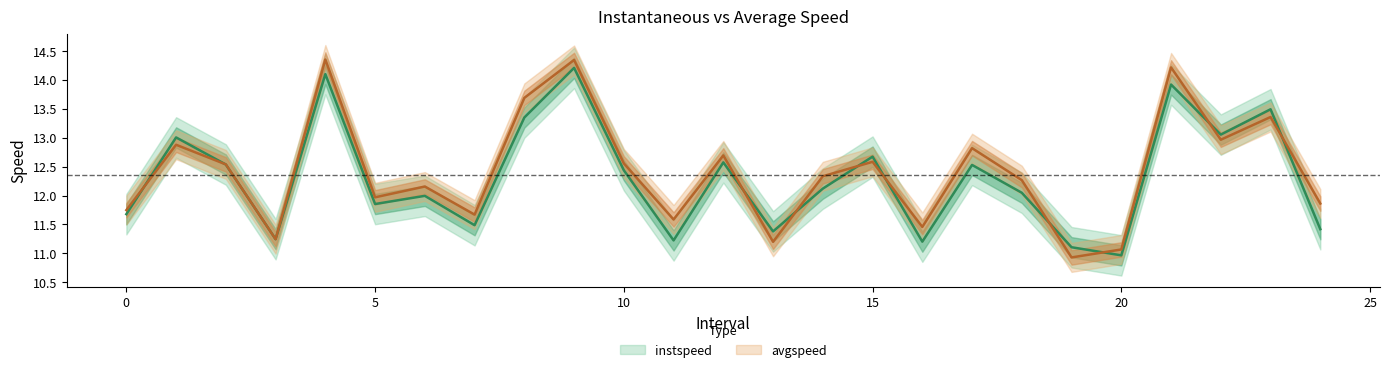

What is the spread (max minus min) of values at 5.0?

0.1